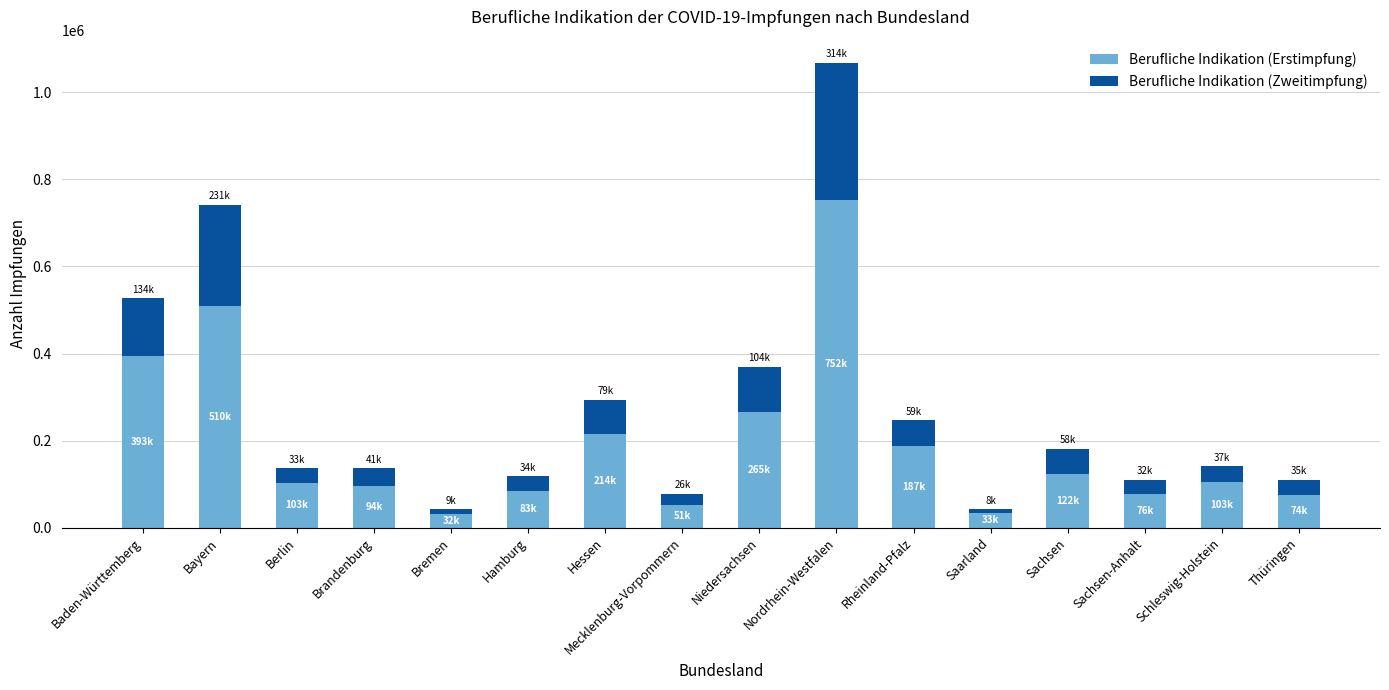

How many series are shown in this chart?

2